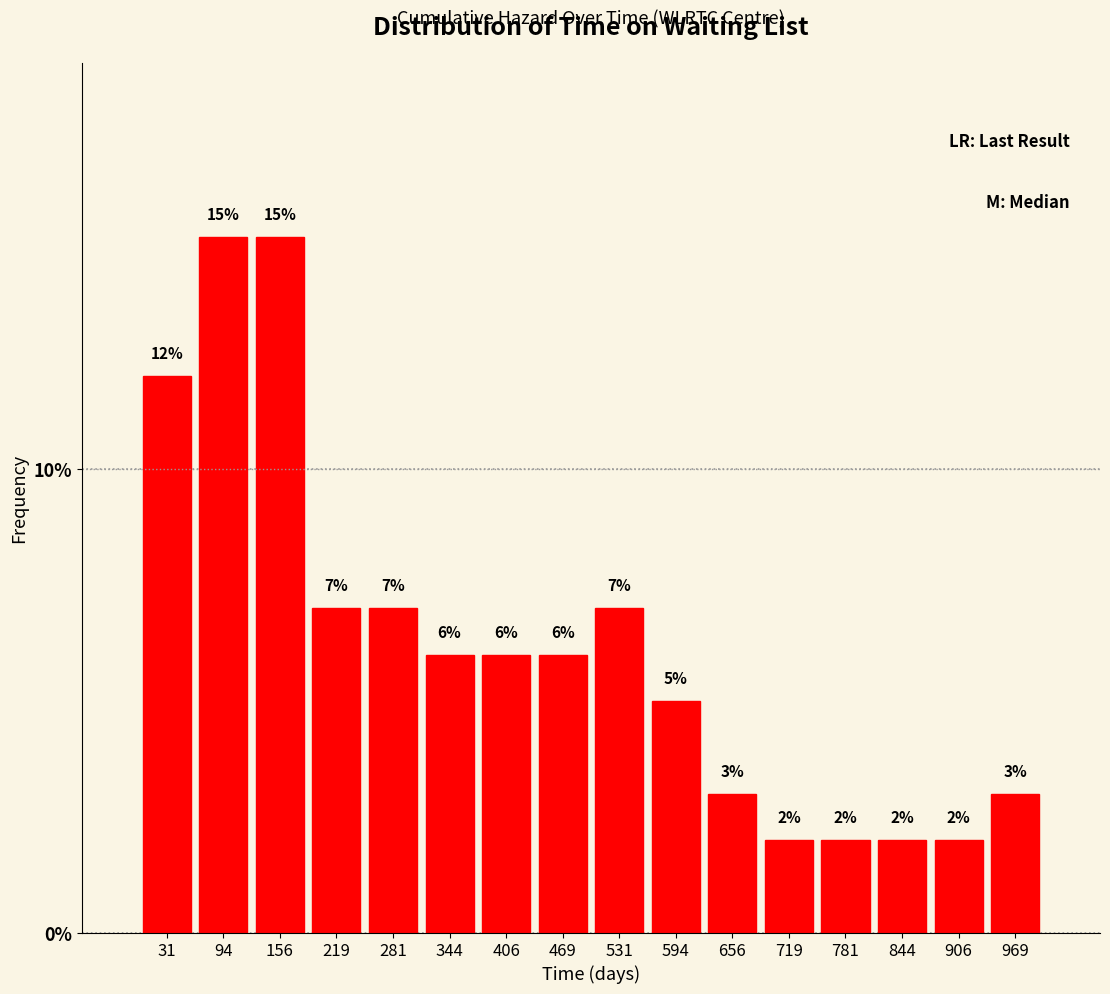

How tall is the bar that spans 440 to 500 on the x-axis? The bar edges are not printed on the chart, so give them approximately, as read against the axis.

6